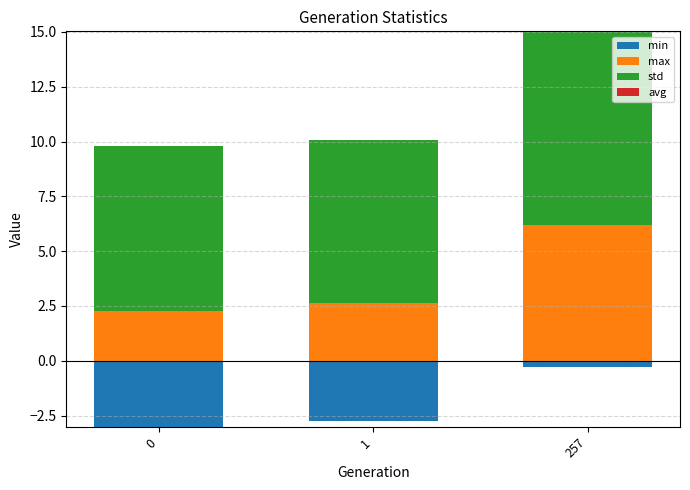

Which series changed the most between 0 and 1?

max